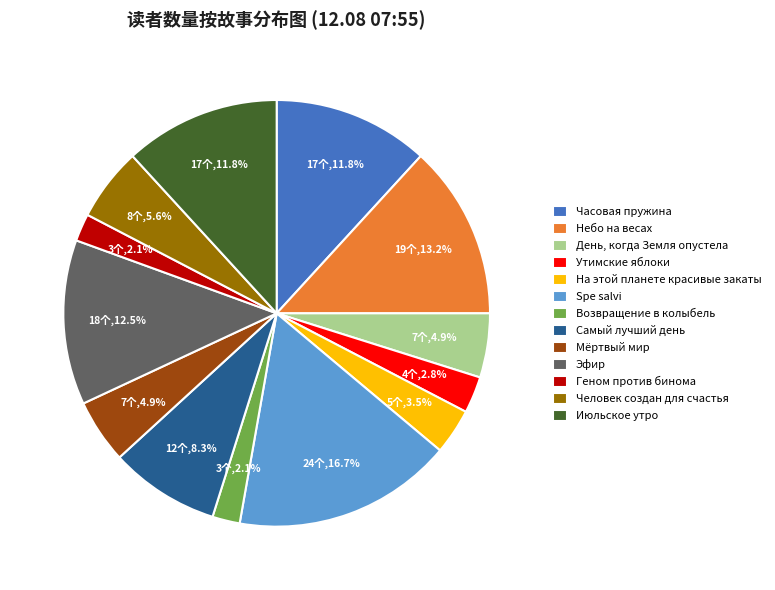

Count the number of slices in the pie.

13